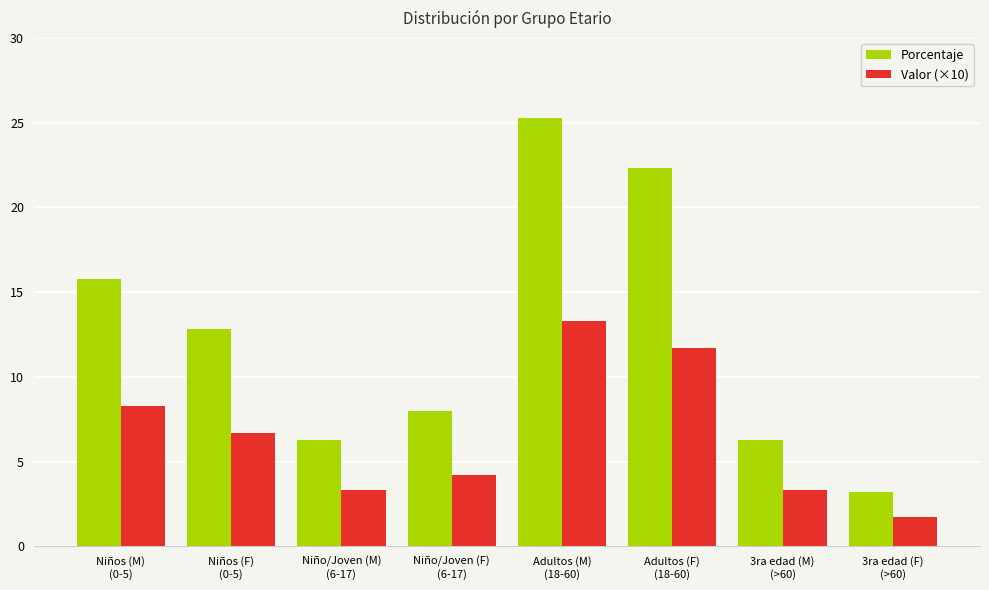

Rank the series by their maximum value, from lowest to highest.

Valor (×10), Porcentaje